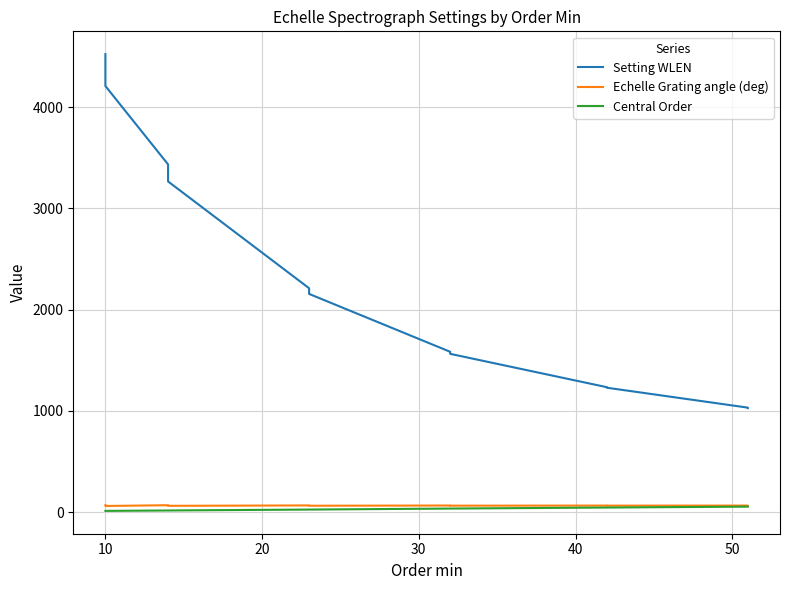

How many categories are shown in the chart?

28